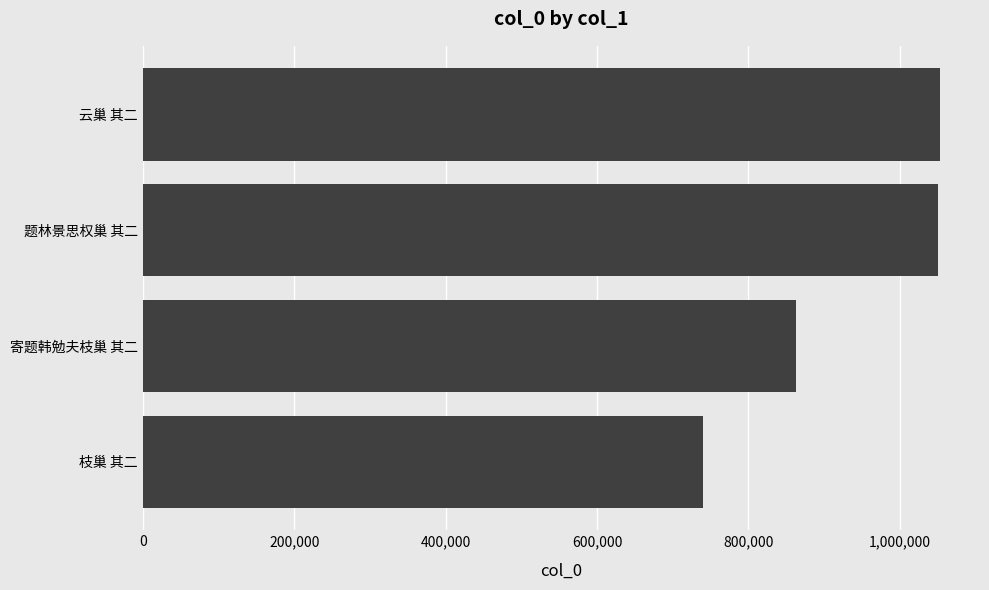

Where is the data nearest to the value 896886?

寄题韩勉夫枝巢 其二